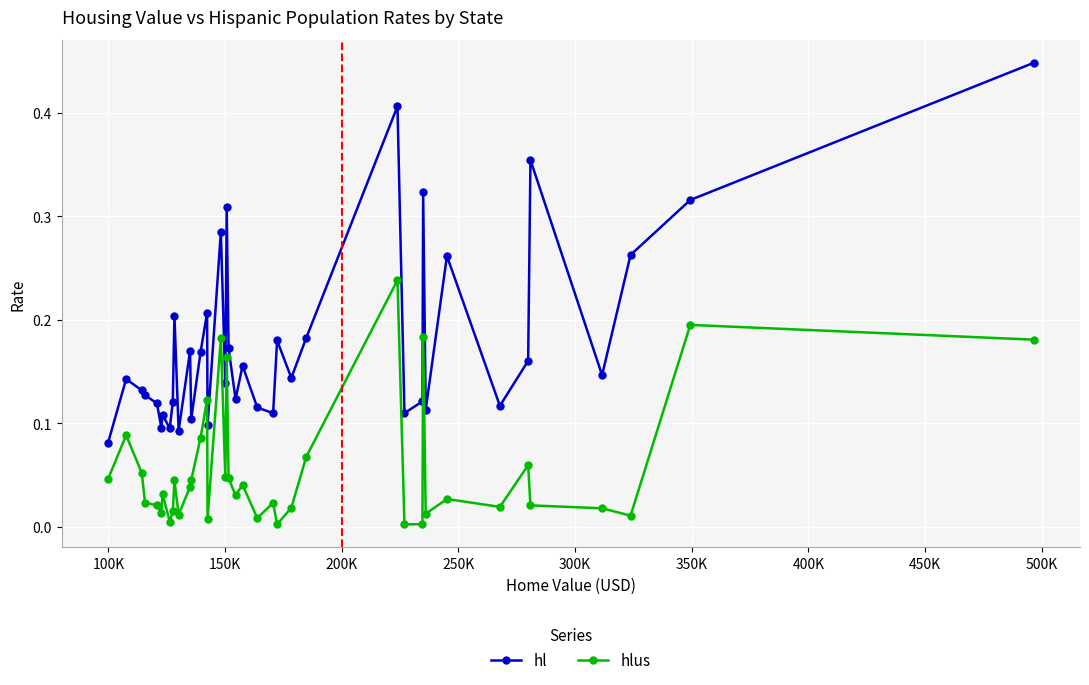

True or false: hlus and hl intersect in this chart.

False